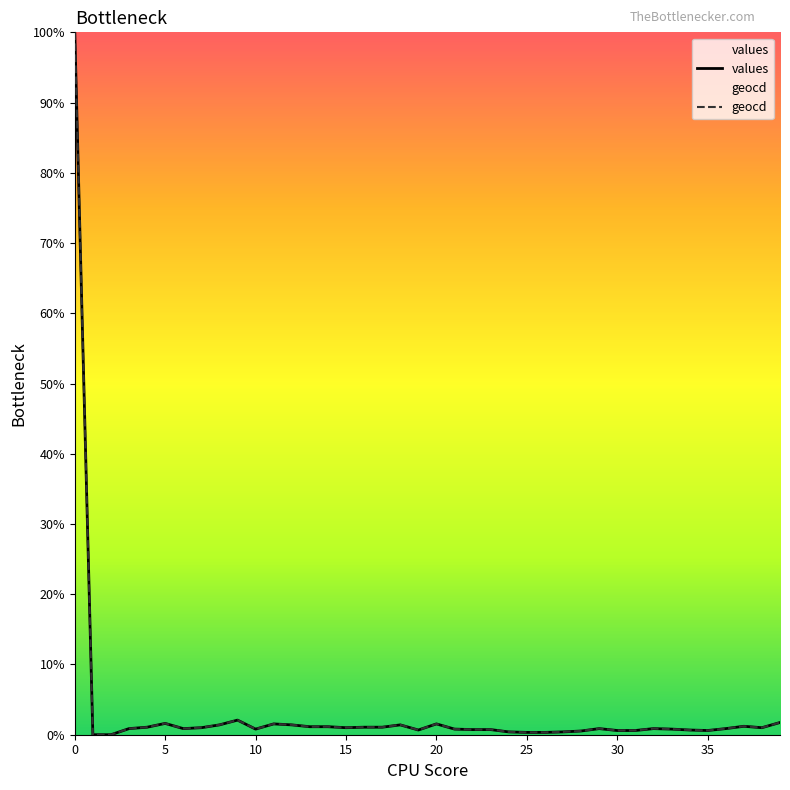

What is the highest value of the geocd series?

100.0